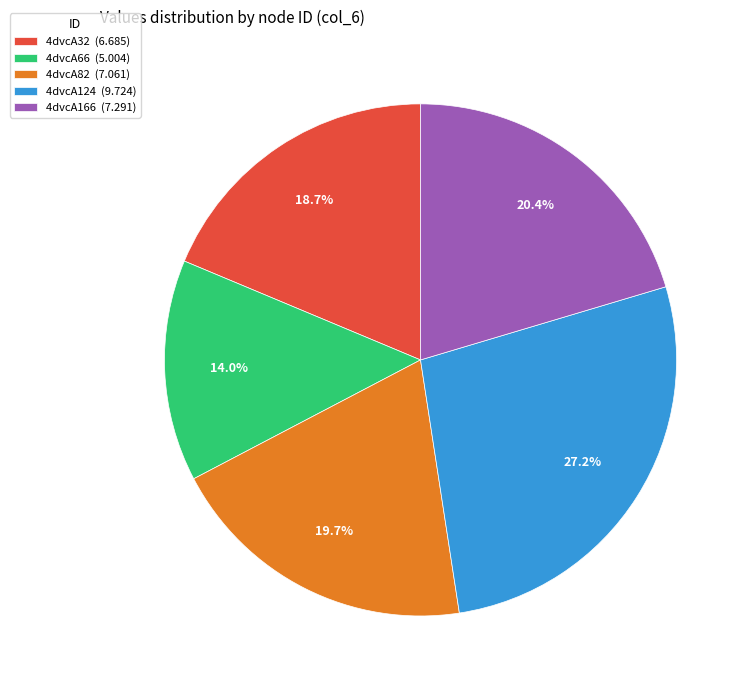

Is the sum of 4dvcA66 and 4dvcA82 greater than half?

No